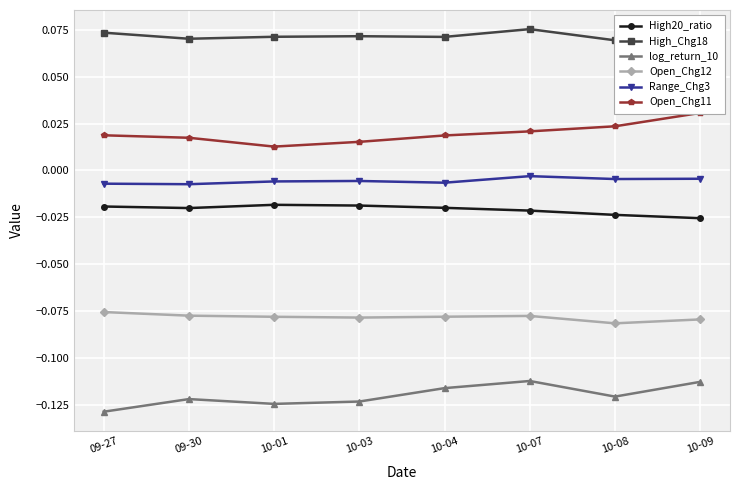

Reading left to right, transcribe all the data shown in this chart.

High20_ratio: -0.0	-0.0	-0.0	-0.0	-0.0	-0.0	-0.0	-0.0
High_Chg18: 0.1	0.1	0.1	0.1	0.1	0.1	0.1	0.1
log_return_10: -0.1	-0.1	-0.1	-0.1	-0.1	-0.1	-0.1	-0.1
Open_Chg12: -0.1	-0.1	-0.1	-0.1	-0.1	-0.1	-0.1	-0.1
Range_Chg3: -0.0	-0.0	-0.0	-0.0	-0.0	-0.0	-0.0	-0.0
Open_Chg11: 0.0	0.0	0.0	0.0	0.0	0.0	0.0	0.0